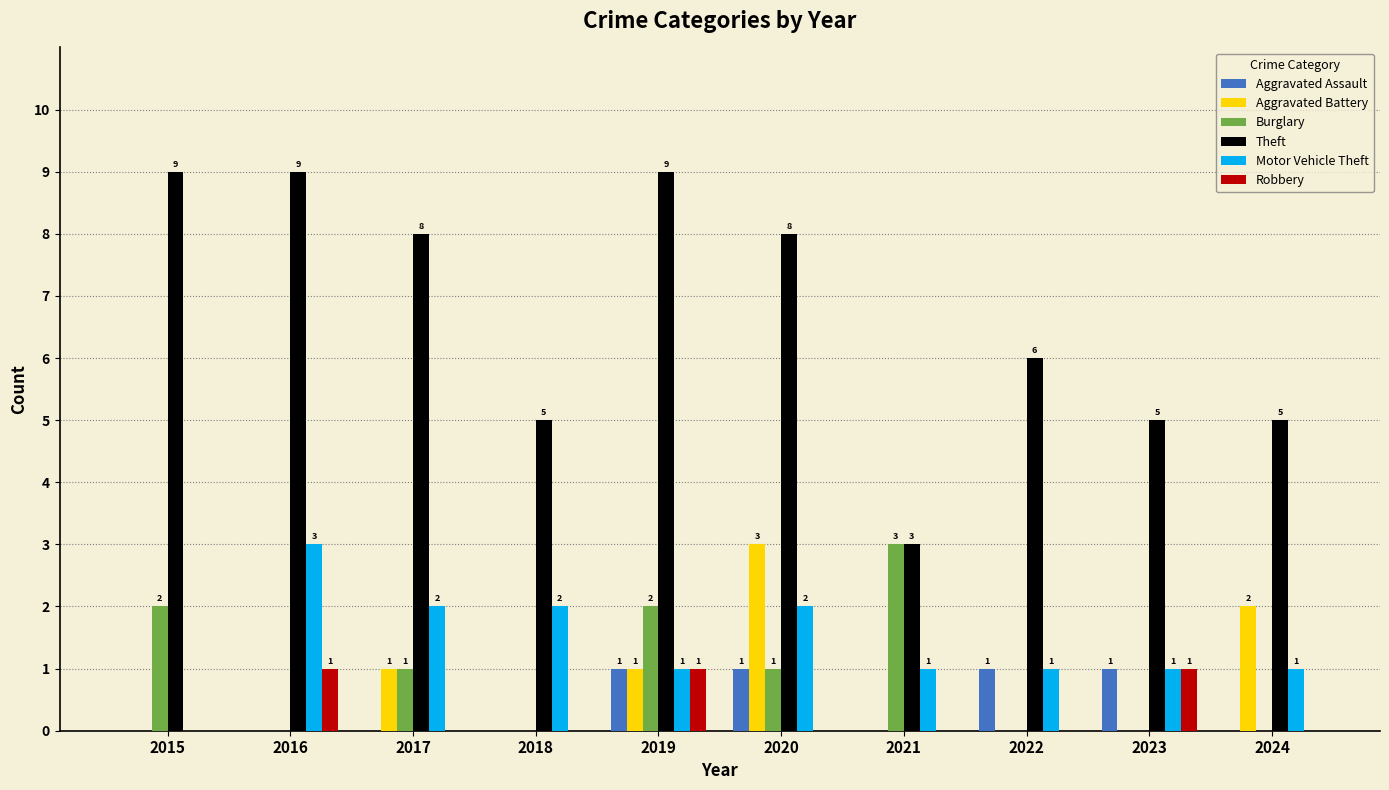

The Motor Vehicle Theft series shows 1 at 2023. True or false?

True